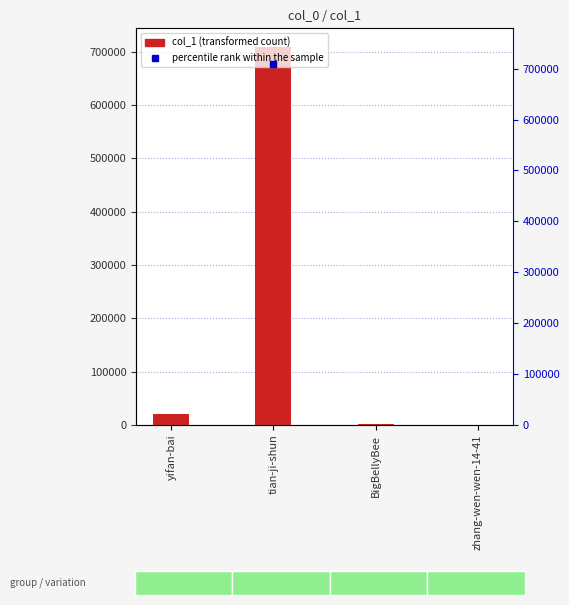

Which category has the lowest value across all series?

zhang-wen-wen-14-41